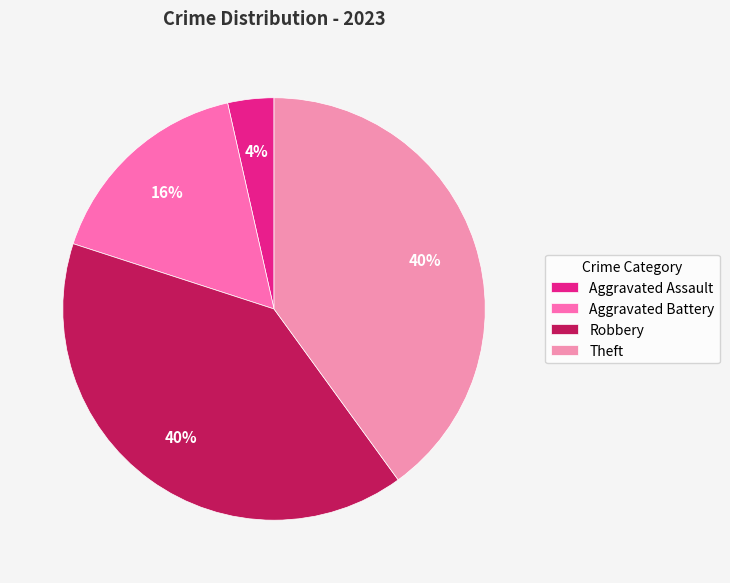

True or false: Robbery accounts for 40% of the total.

True